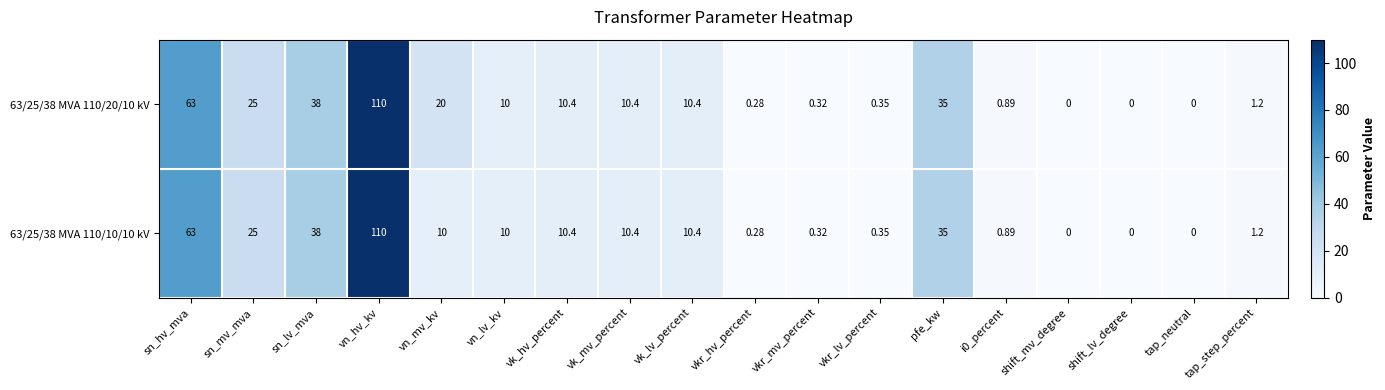

Which category has the highest value in the 63/25/38 MVA 110/20/10 kV series?

vn_hv_kv